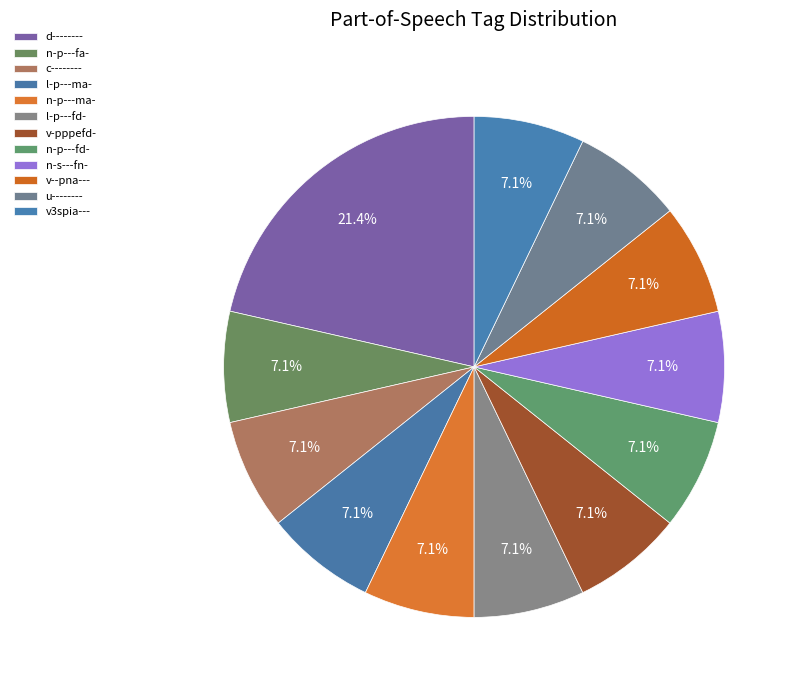

How many slices are in this pie chart?

12